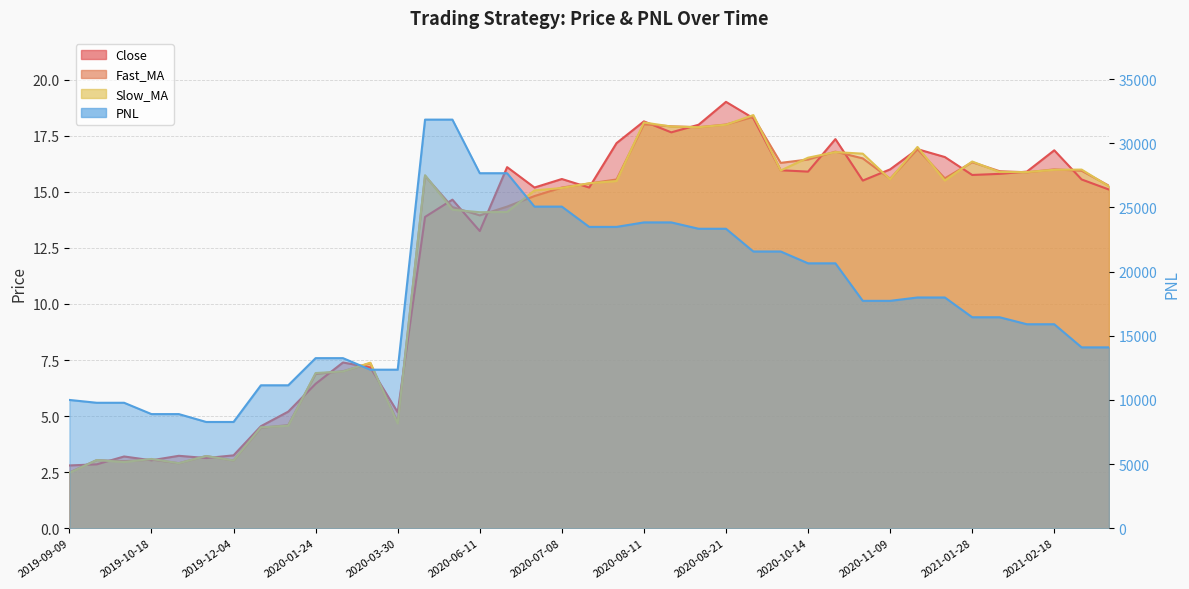

Reading left to right, list all the values displayed in this chart.

Close: 2.8	2.9	3.2	3.0	3.2	3.1	3.2	4.5	5.2	6.4	7.4	7.2	5.2	13.9	14.7	13.2	16.1	15.2	15.6	15.2	17.2	18.1	17.6	18.0	19.0	18.3	16.0	15.9	17.4	15.5	16.0	16.9	16.6	15.8	15.8	15.9	16.9	15.6	15.1
Fast_MA: 2.5	3.0	3.0	3.1	2.9	3.2	3.0	4.5	4.6	6.9	7.0	7.4	4.7	15.7	14.3	13.9	14.3	14.8	15.2	15.4	15.6	18.0	17.9	17.9	18.0	18.3	16.3	16.4	16.8	16.5	15.6	16.9	15.6	16.3	15.9	15.9	16.0	15.9	15.3
Slow_MA: 2.5	3.0	3.0	3.1	2.9	3.2	3.0	4.5	4.6	6.9	7.0	7.4	4.7	15.7	14.2	14.1	14.1	15.1	15.2	15.4	15.5	18.1	17.9	17.9	18.0	18.4	15.9	16.5	16.8	16.7	15.6	17.0	15.5	16.4	15.9	15.9	16.0	16.0	15.2
PNL: 10000.0	9779.4	9779.4	8896.8	8896.8	8283.2	8283.2	11141.7	11141.7	13257.5	13257.5	12358.4	12358.4	31848.3	31848.3	27670.7	27670.7	25068.7	25068.7	23487.2	23487.2	23837.5	23837.5	23341.9	23341.9	21570.5	21570.5	20648.2	20648.2	17723.1	17723.1	17985.9	17985.9	16445.2	16445.2	15900.3	15900.3	14098.2	14098.2